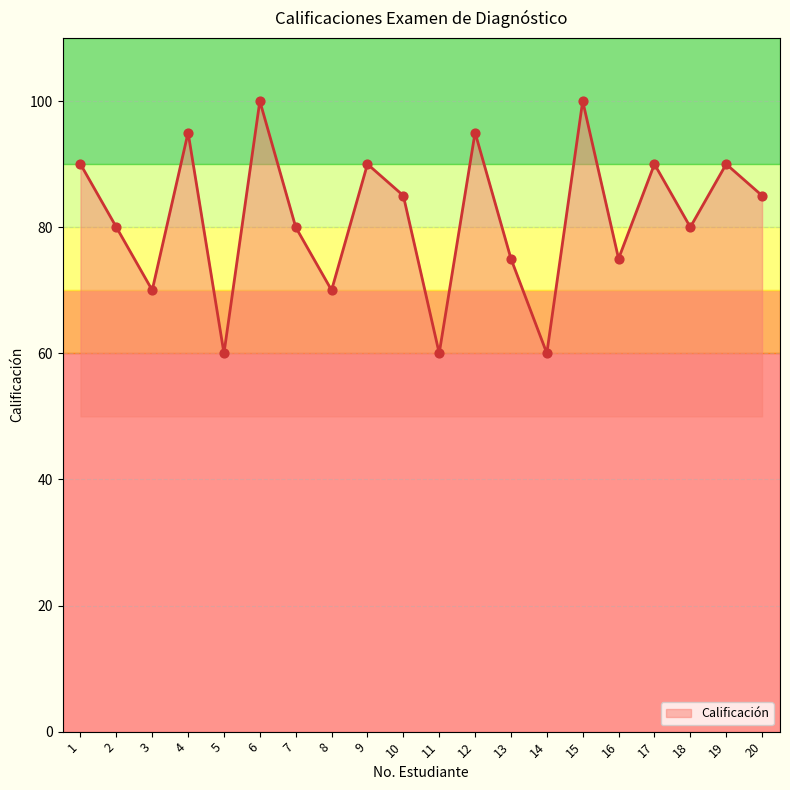

Between 16 and 18, which is larger?

18